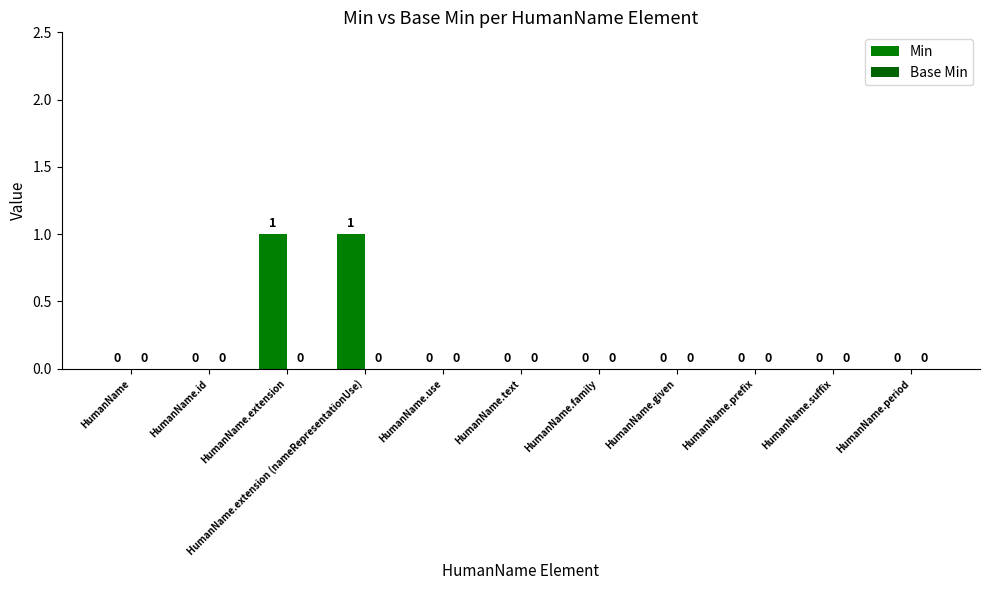

Reading right to left, extract all data points from this chart.

Min: 0	0	0	0	0	0	0	1	1	0	0
Base Min: 0	0	0	0	0	0	0	0	0	0	0